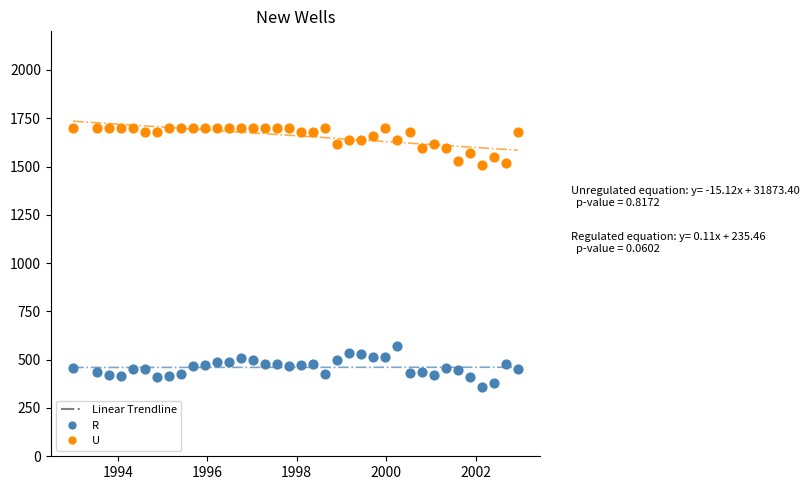

Which series reaches the minimum Y coordinate?

R